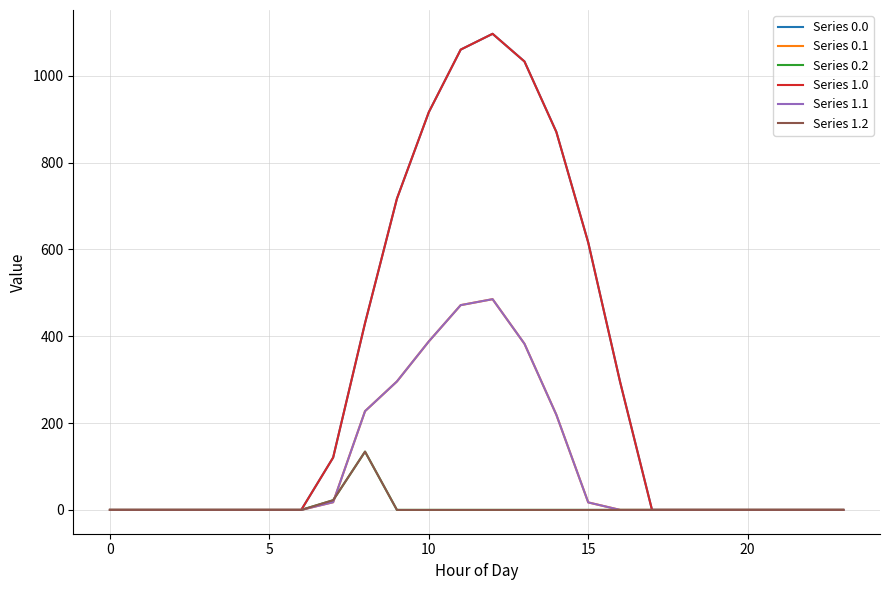

Which category has the highest value across all series?

12